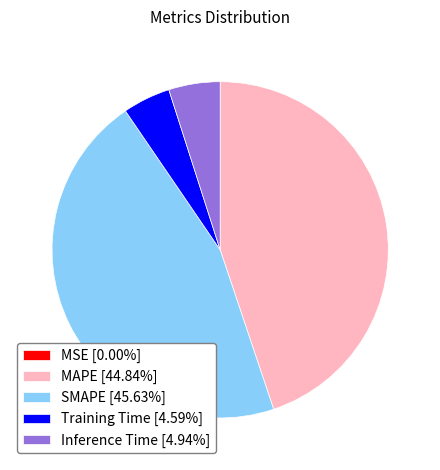

Does Inference Time [4.94%] represent more than half of the total?

No